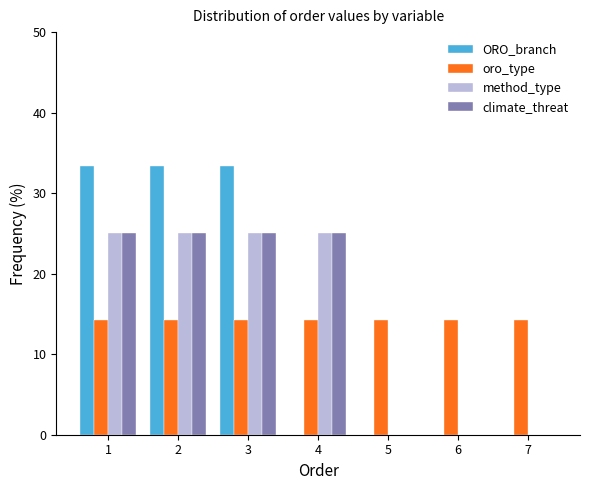

Reading left to right, list all the values displayed in this chart.

ORO_branch: 1=33.3	2=33.3	3=33.3	4=0.0	5=0.0	6=0.0	7=0.0
oro_type: 1=14.3	2=14.3	3=14.3	4=14.3	5=14.3	6=14.3	7=14.3
method_type: 1=25.0	2=25.0	3=25.0	4=25.0	5=0.0	6=0.0	7=0.0
climate_threat: 1=25.0	2=25.0	3=25.0	4=25.0	5=0.0	6=0.0	7=0.0